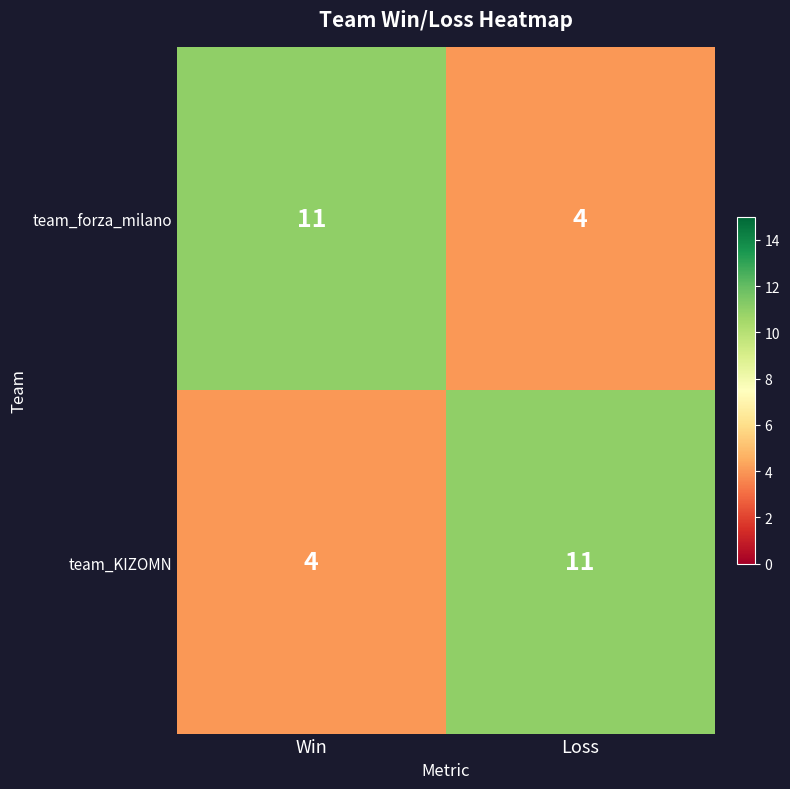

What is the difference between the highest and lowest values at Loss?

7